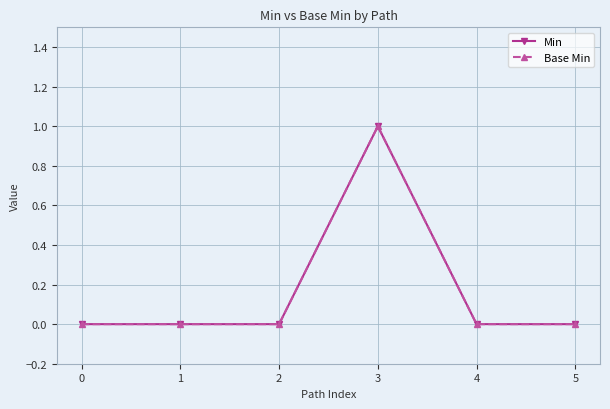

In Min, how many points are higher than both neighbors (excluding endpoints)?

1